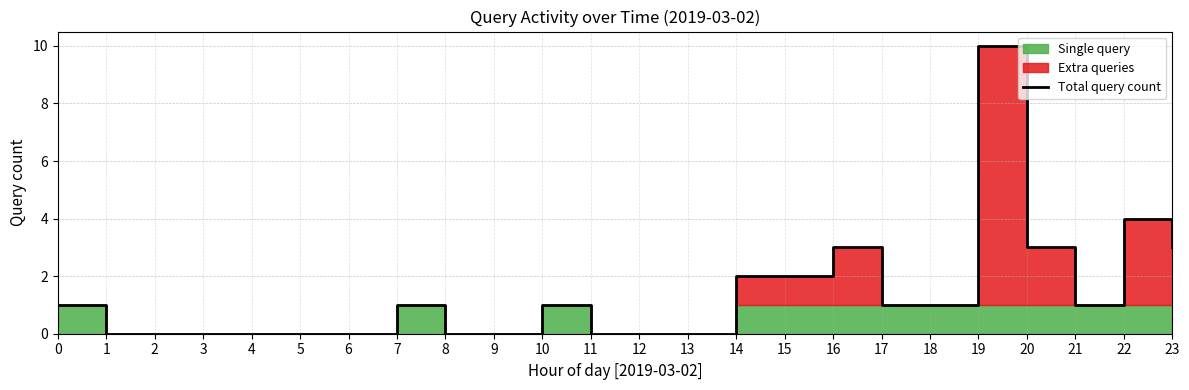

What is the ratio of the value at 18 to the value at 7?

1.0